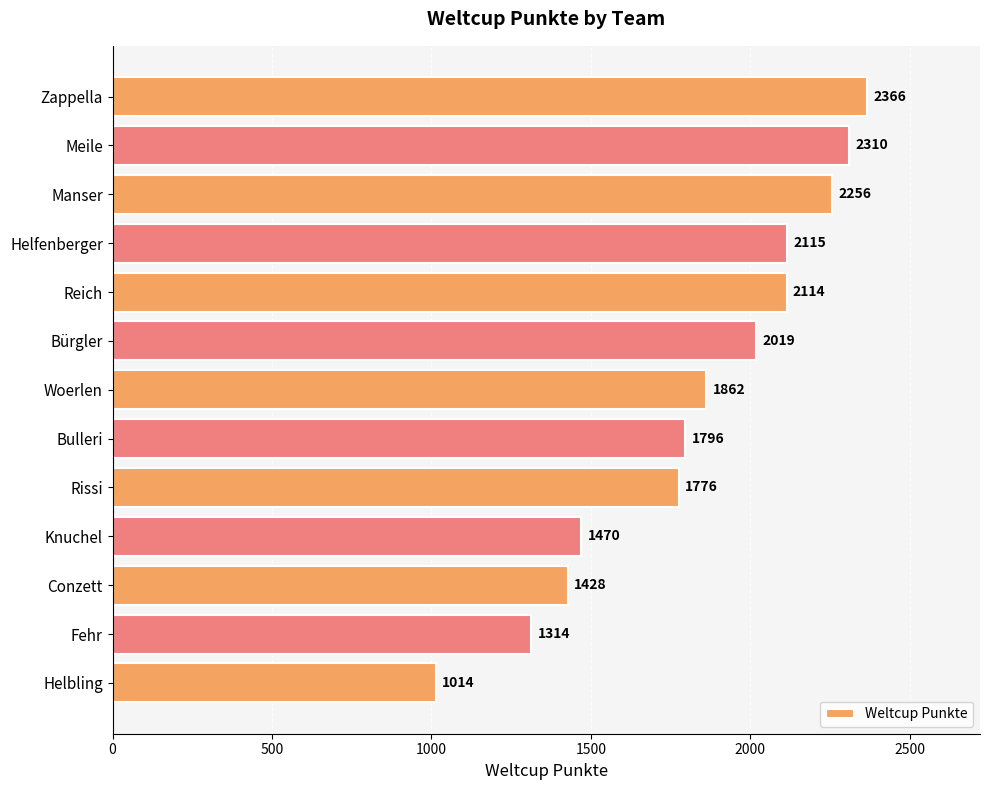

What is the difference between the maximum and minimum values?

1352